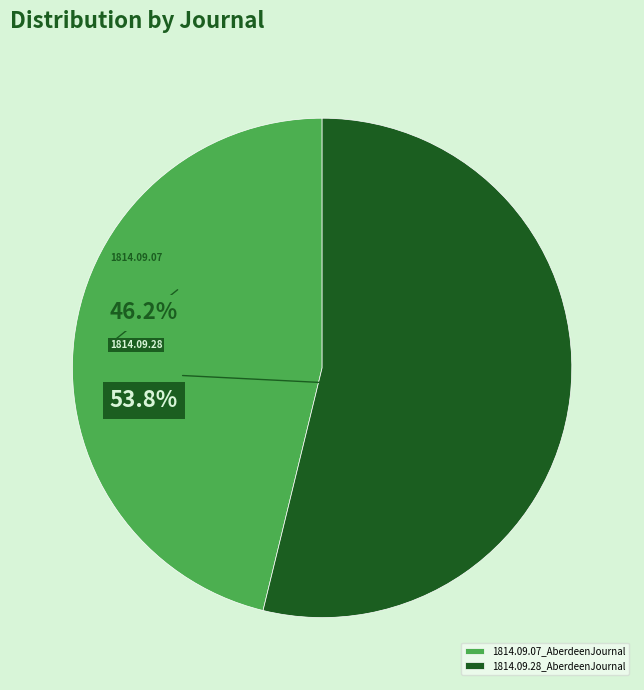

How much of the chart is everything except 1814.09.28_AberdeenJournal?

46.2%